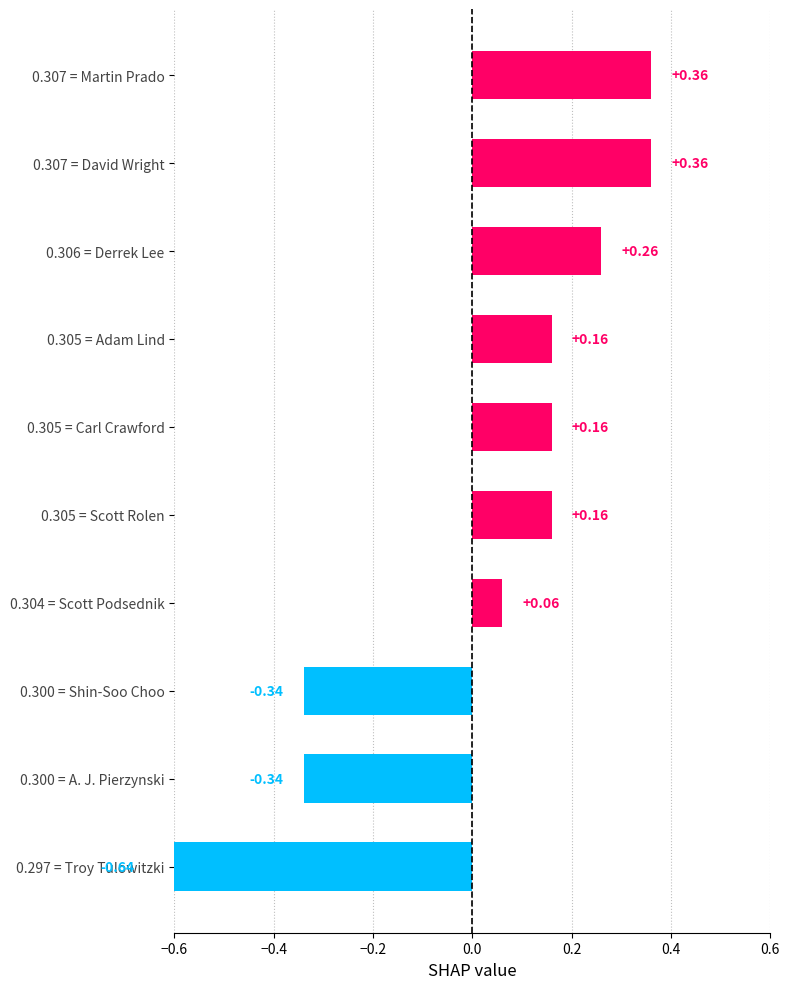

Reading right to left, what are all the values shown in this chart?

0.4	0.4	0.3	0.2	0.2	0.2	0.1	-0.3	-0.3	-0.6